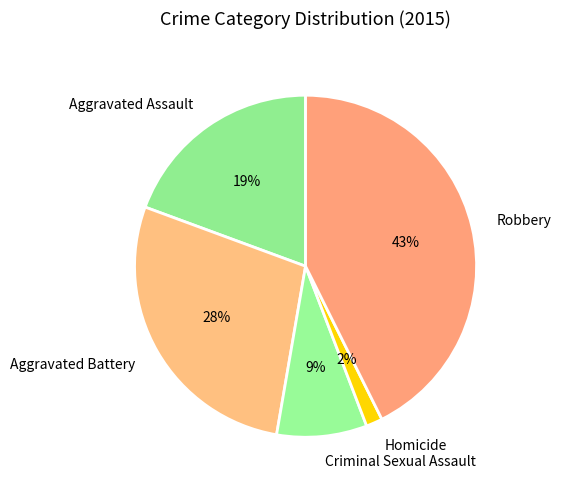

True or false: Robbery accounts for 43% of the total.

True